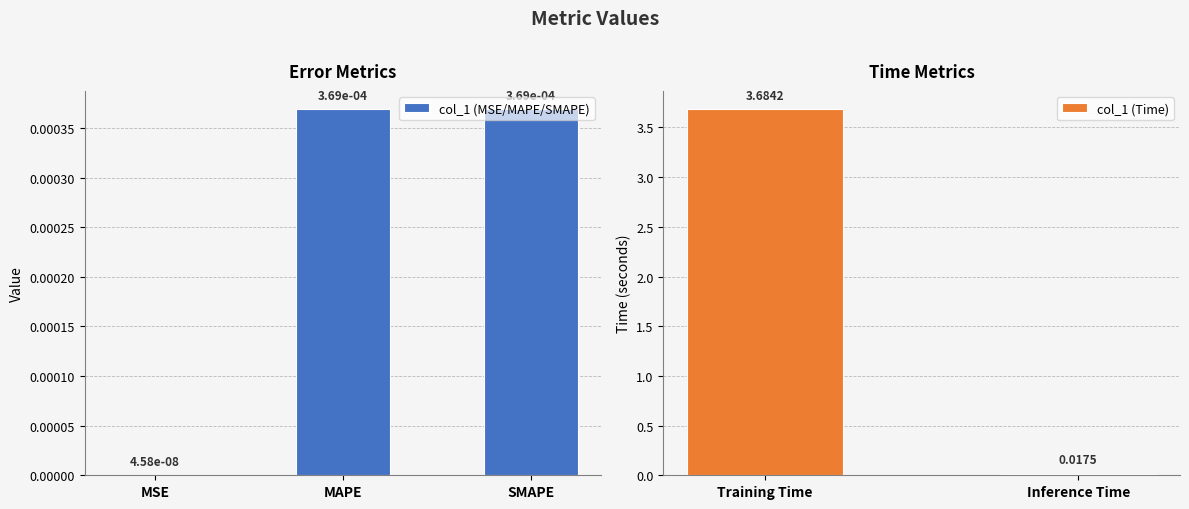

Where is the data nearest to the value 1?

Inference Time